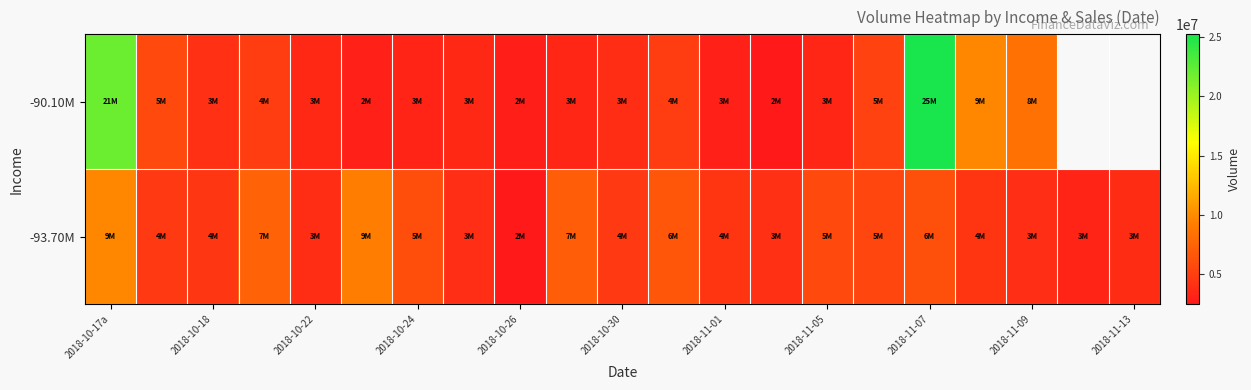

How many values in the -90.10M series exceed 3995642?

8